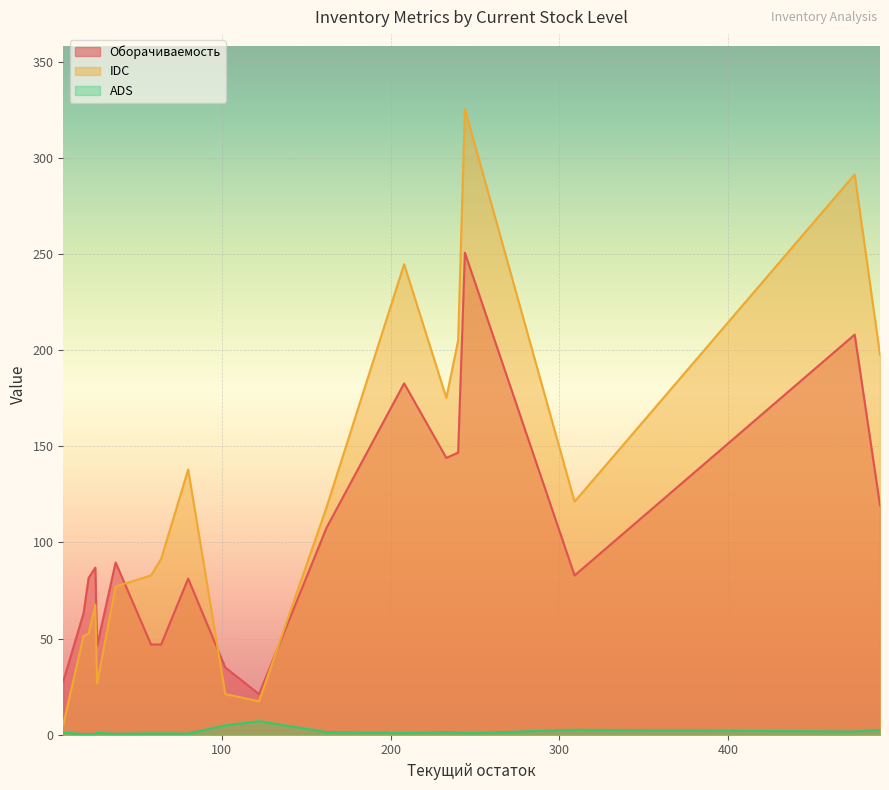

What is the lowest value of the IDC series?

5.4